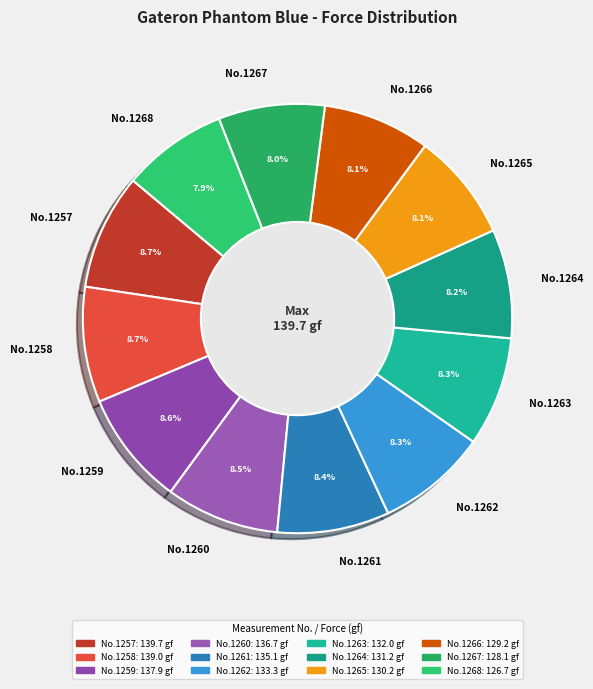

Approximately how many times larger is the value at No.1266 compared to No.1259?

0.9